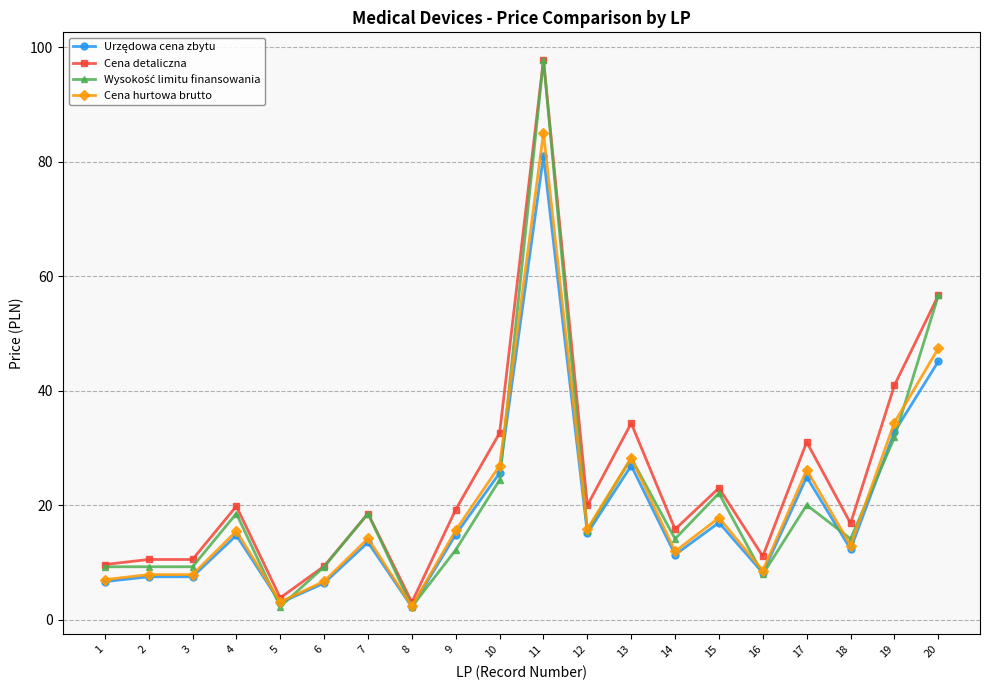

At which category does the chart reach its peak across all series?

11